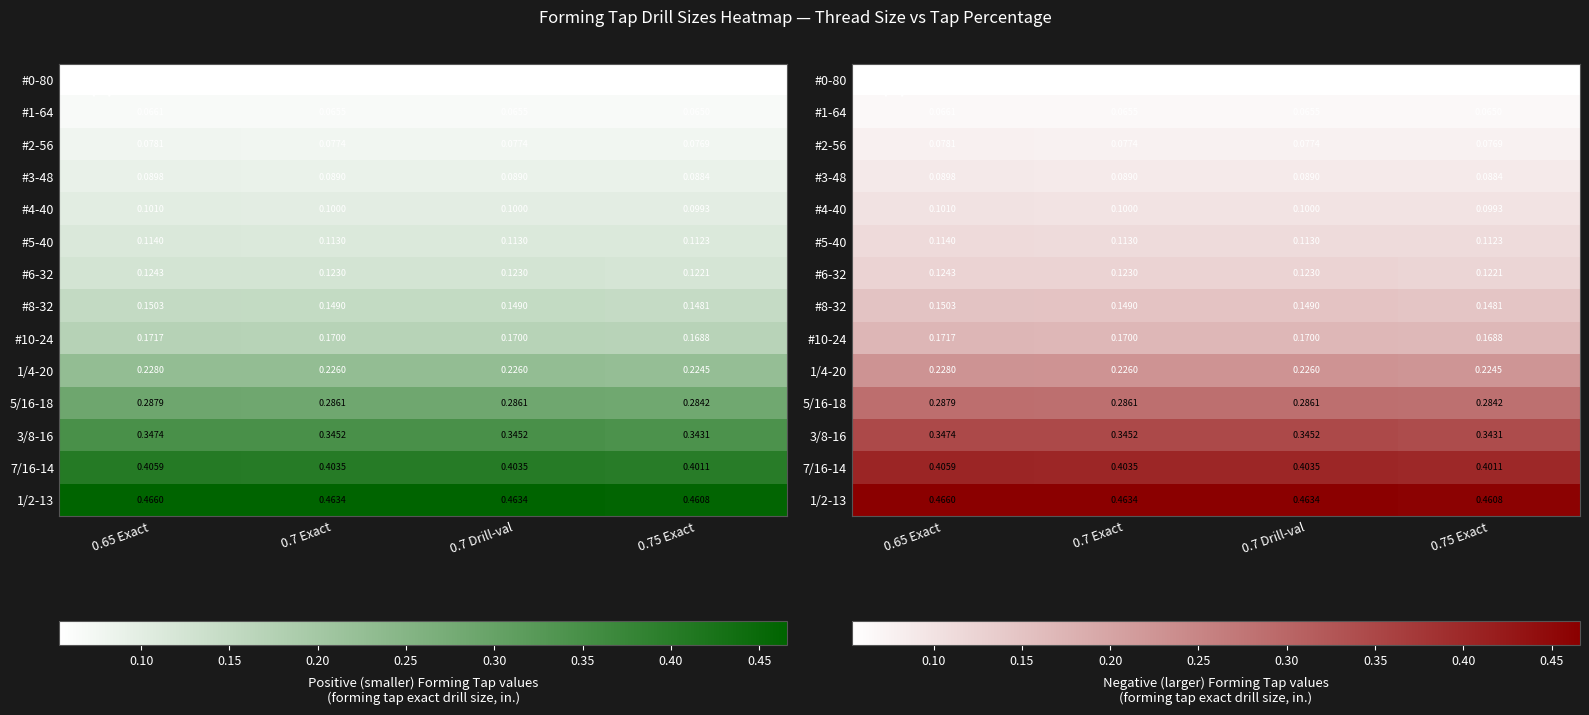

What is the smallest value displayed?

0.1